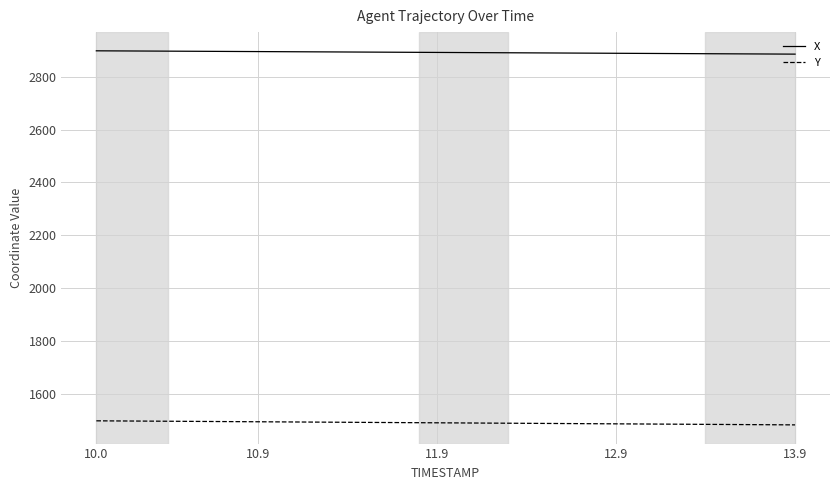

What is the greatest value displayed?

2898.1